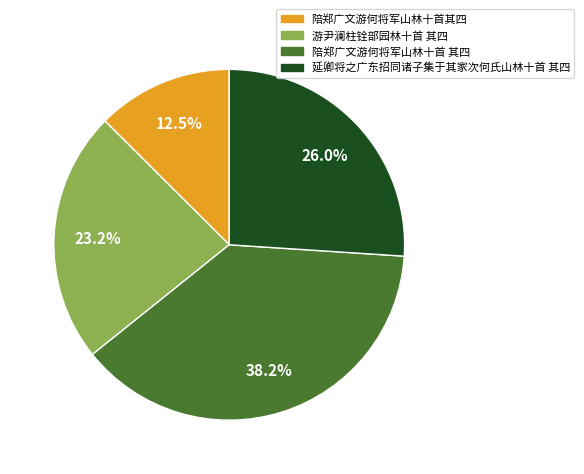

Does 陪郑广文游何将军山林十首 其四 represent more than half of the total?

No